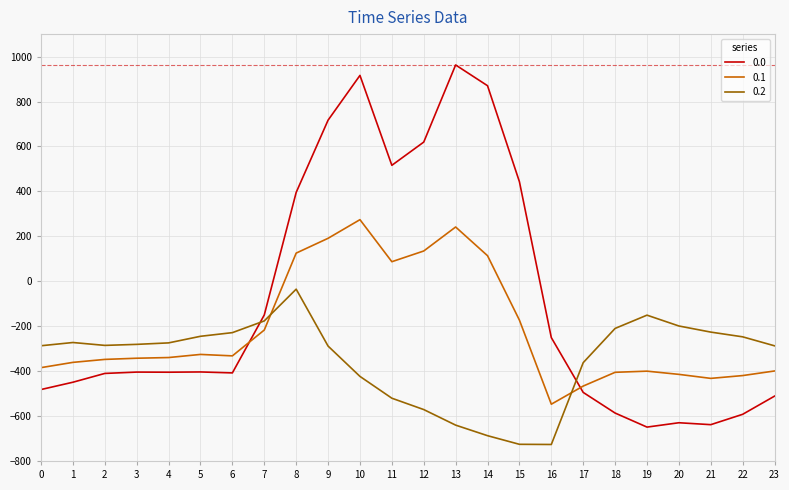

What are all the series names shown in the legend?

0.0, 0.1, 0.2